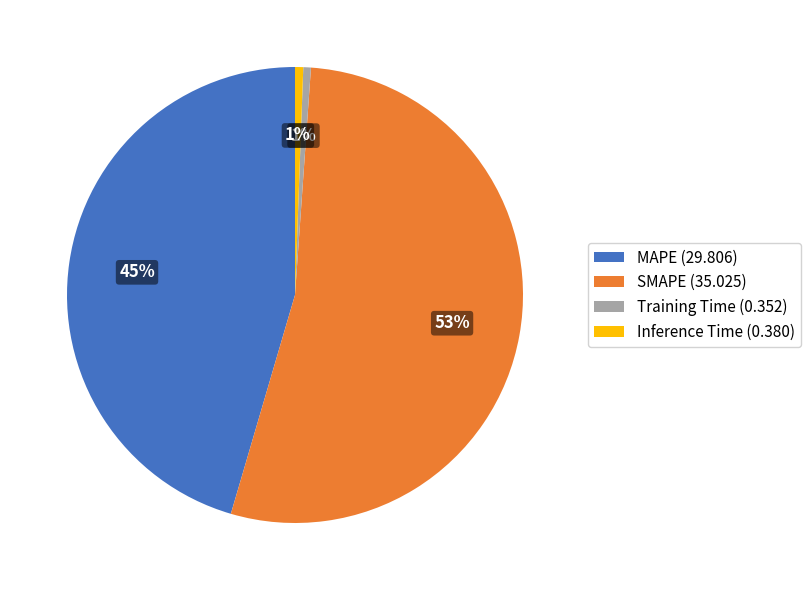

Count the number of slices in the pie.

4